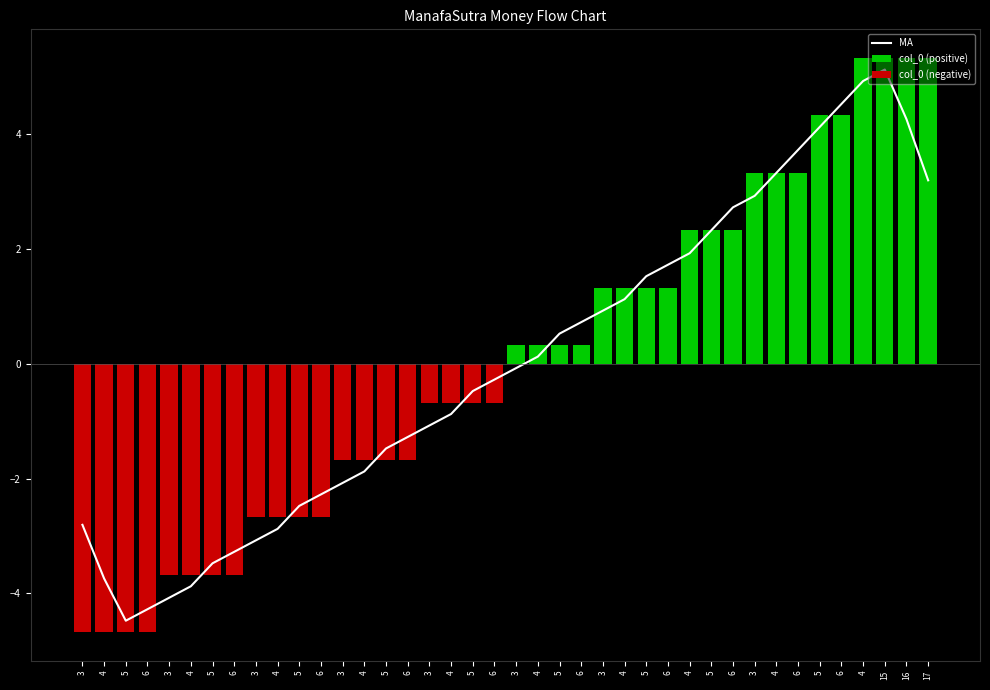

Which label corresponds to the largest value in the chart?

15